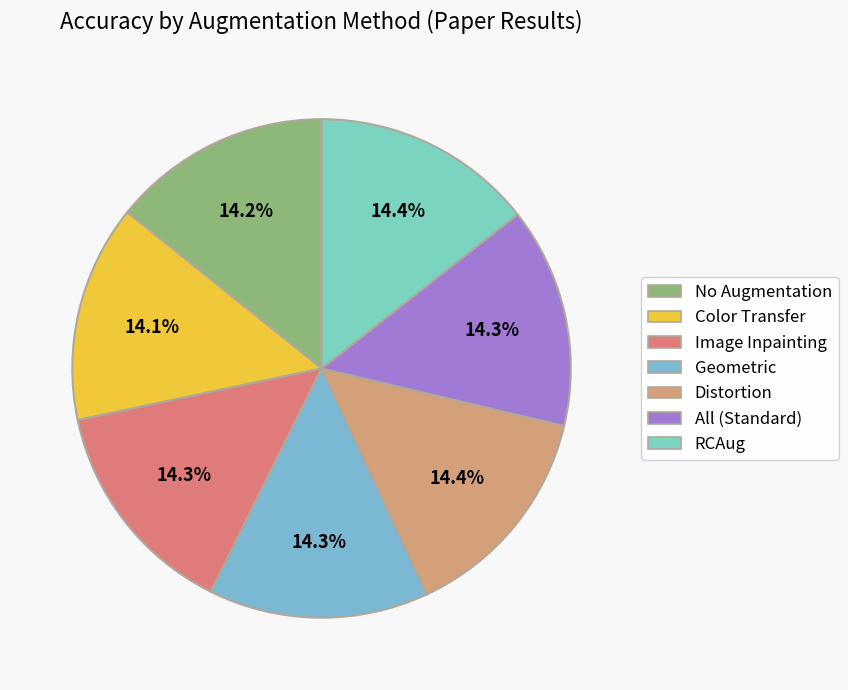

Which slice is the smallest?

Color Transfer